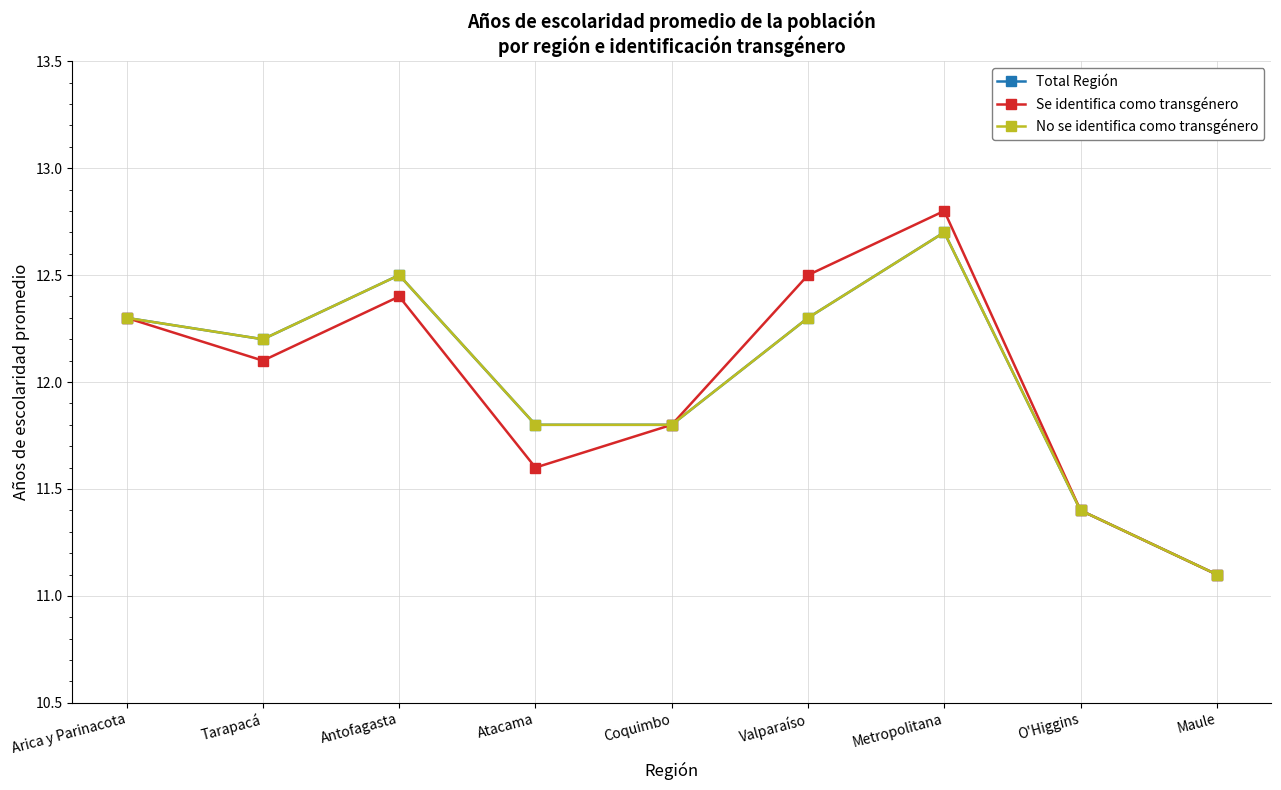

Reading left to right, what are all the values shown in this chart?

Total Región: Arica y Parinacota=12.3	Tarapacá=12.2	Antofagasta=12.5	Atacama=11.8	Coquimbo=11.8	Valparaíso=12.3	Metropolitana=12.7	O'Higgins=11.4	Maule=11.1
Se identifica como transgénero: Arica y Parinacota=12.3	Tarapacá=12.1	Antofagasta=12.4	Atacama=11.6	Coquimbo=11.8	Valparaíso=12.5	Metropolitana=12.8	O'Higgins=11.4	Maule=11.1
No se identifica como transgénero: Arica y Parinacota=12.3	Tarapacá=12.2	Antofagasta=12.5	Atacama=11.8	Coquimbo=11.8	Valparaíso=12.3	Metropolitana=12.7	O'Higgins=11.4	Maule=11.1